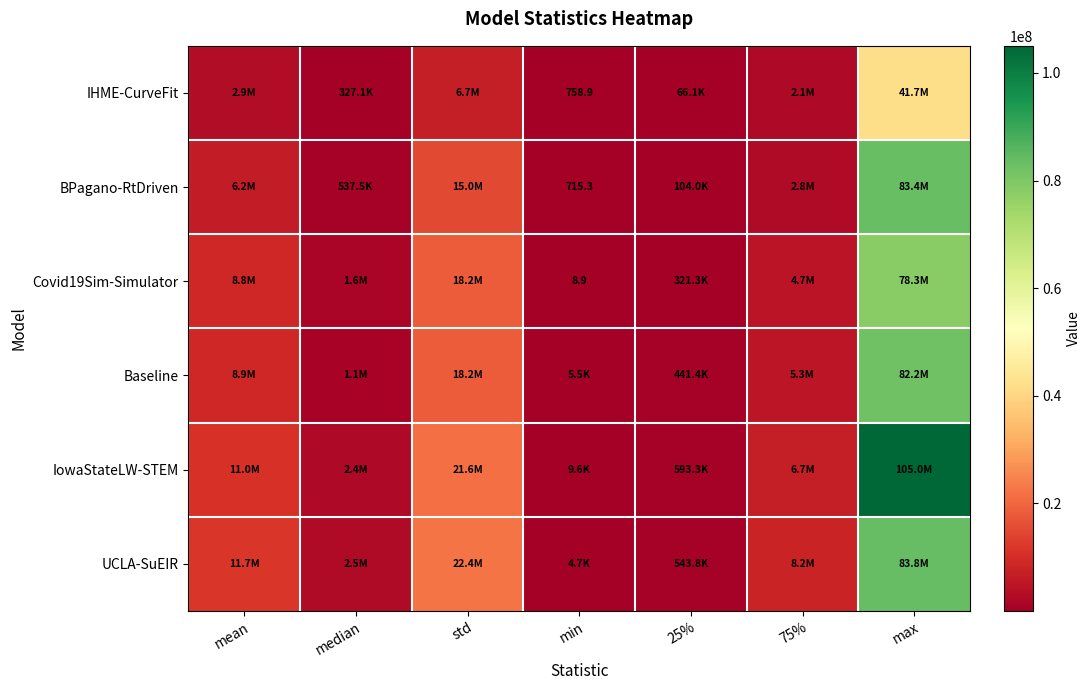

Is it true that Baseline equals 441402.8 at 25%?

True